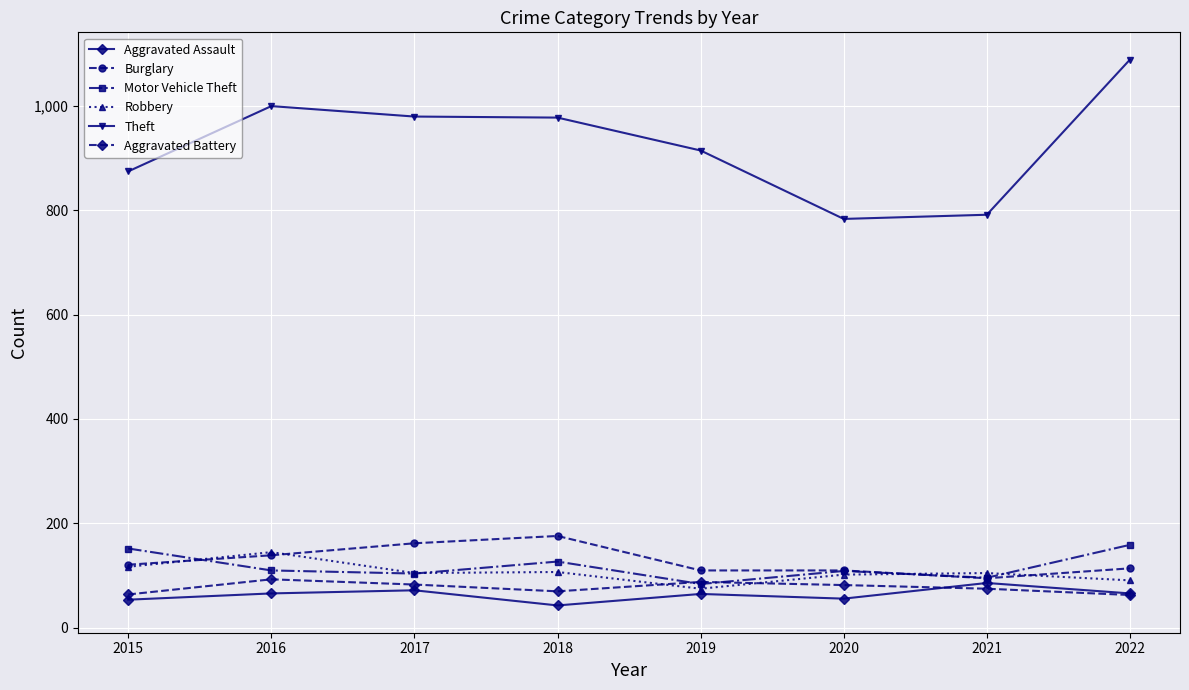

What is the value of the Theft point at the 4th from the left?

977